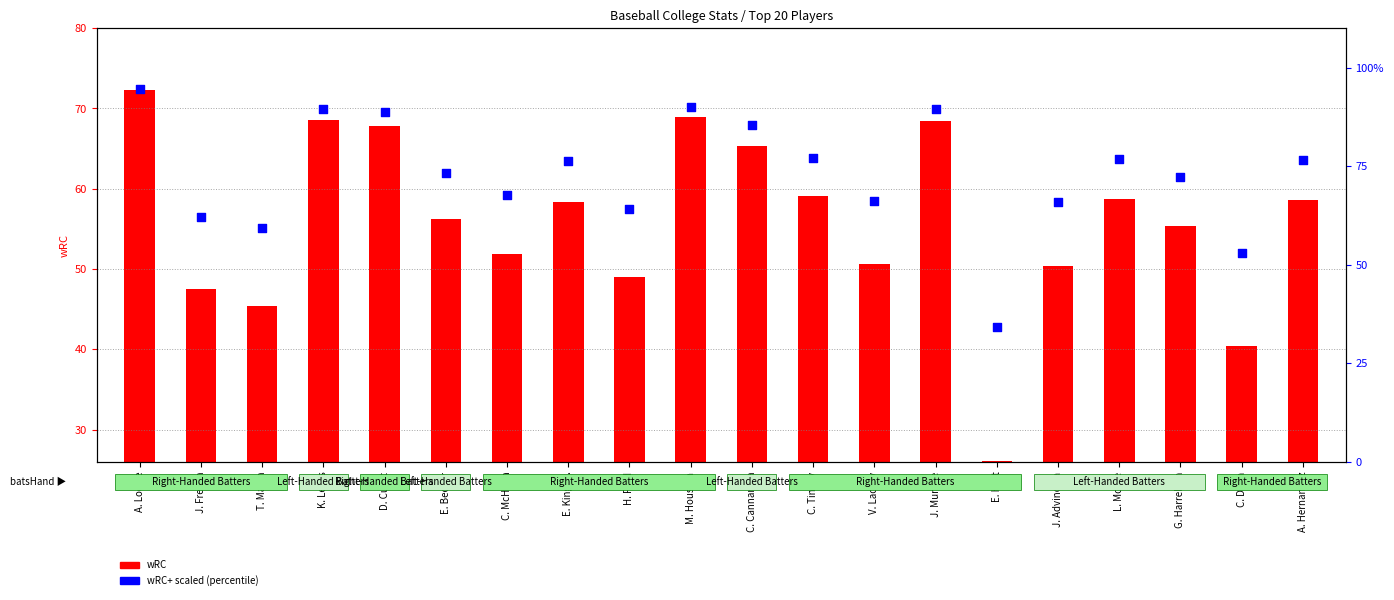

Which series reaches the maximum Y coordinate?

wRC+ scaled